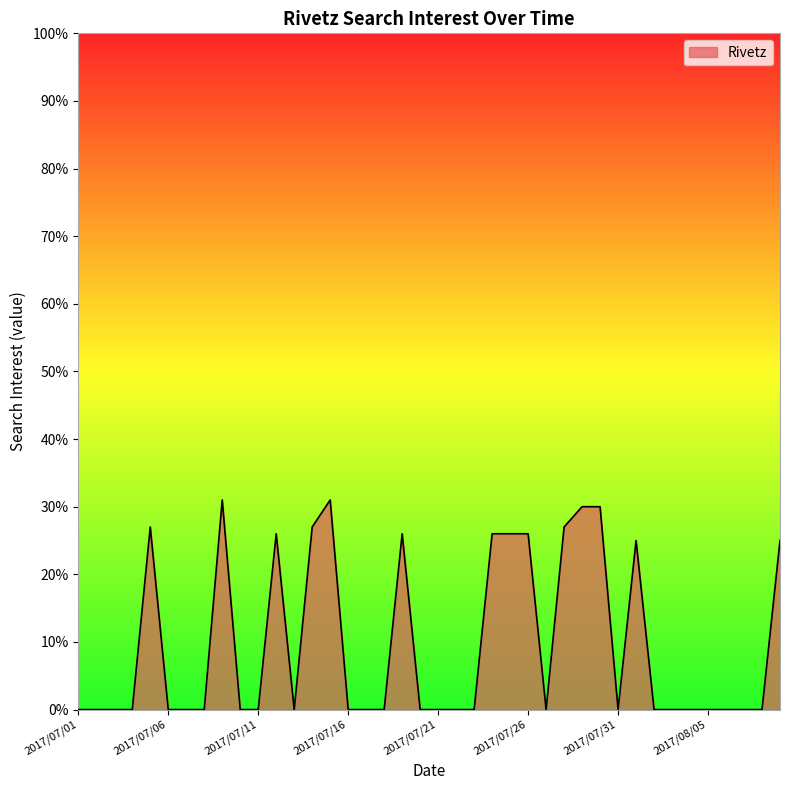

How many categories are shown in the chart?

40